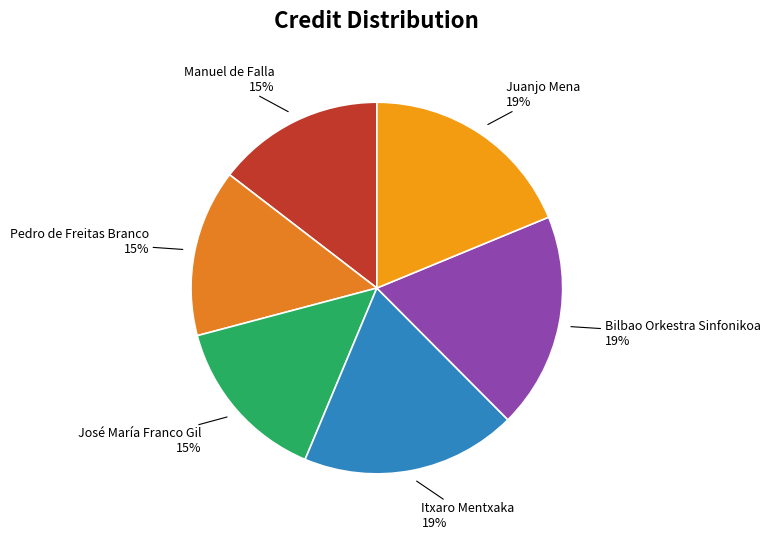

True or false: Bilbao Orkestra Sinfonikoa accounts for 10% of the total.

False